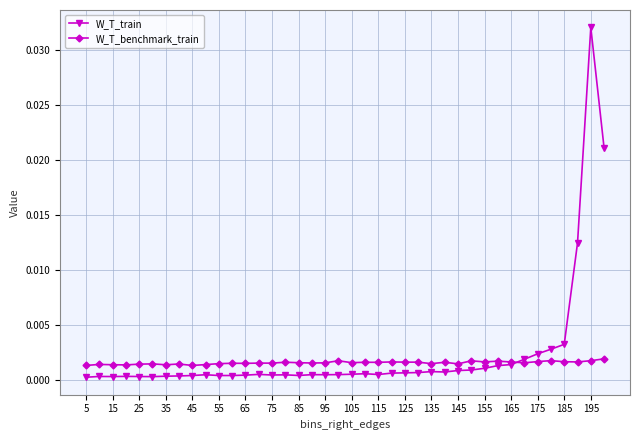

Rank the series by their maximum value, from lowest to highest.

W_T_benchmark_train, W_T_train